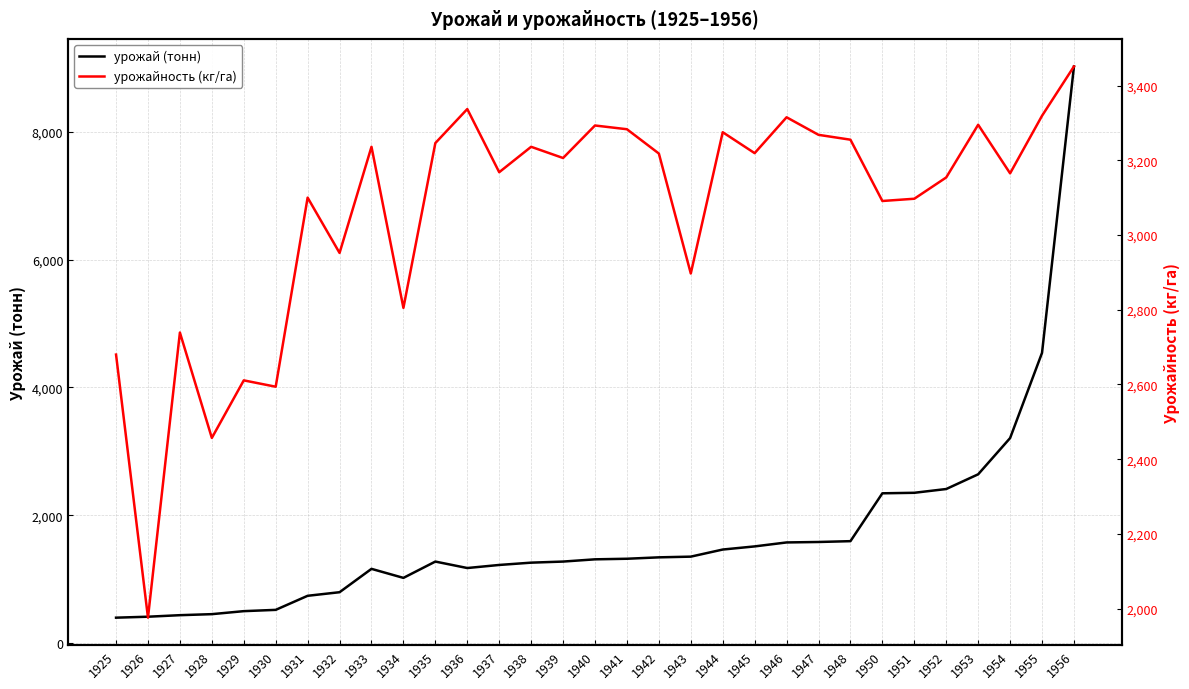

What are all the series names shown in the legend?

урожай (тонн), урожайность (кг/га)